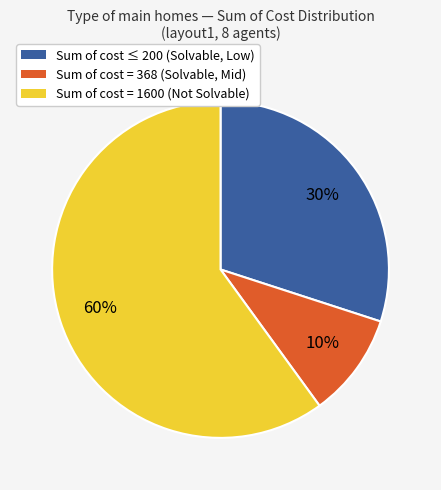

To the nearest percent, what is the difference between the largest and smallest slice percentages?

50%